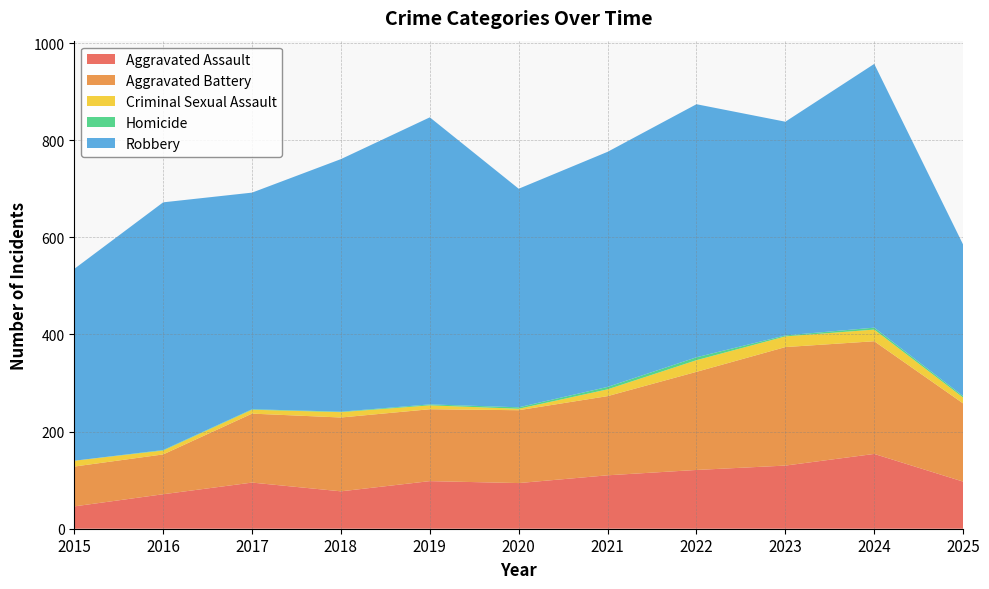

Reading left to right, list all the values displayed in this chart.

Aggravated Assault: 46	71	95	77	98	94	110	121	130	154	97
Aggravated Battery: 82	82	142	152	148	150	163	202	244	232	161
Criminal Sexual Assault: 12	8	8	11	8	3	14	24	22	24	12
Homicide: 0	1	1	1	2	3	5	6	2	4	3
Robbery: 395	510	446	520	591	450	484	521	440	543	312